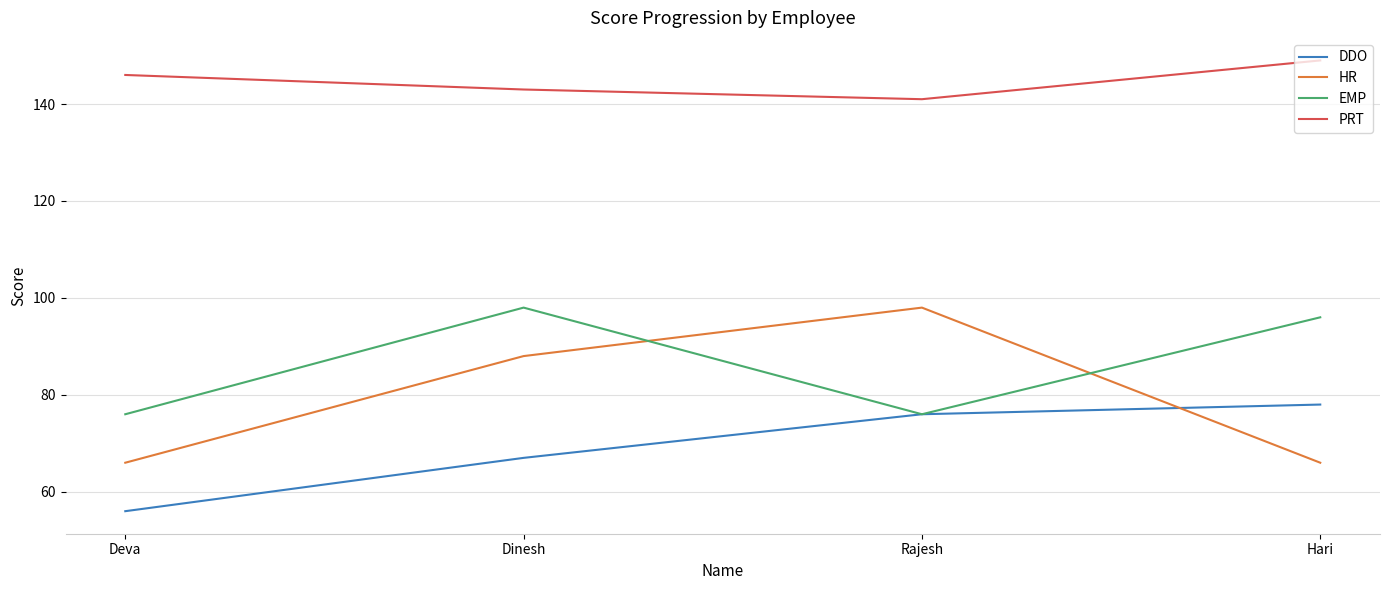

True or false: DDO has more than 1 points higher than both neighbors.

False